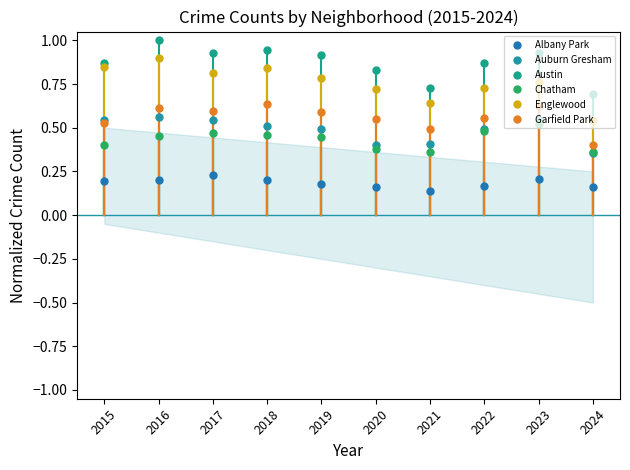

What is the sum of all Auburn Gresham values?

4.9